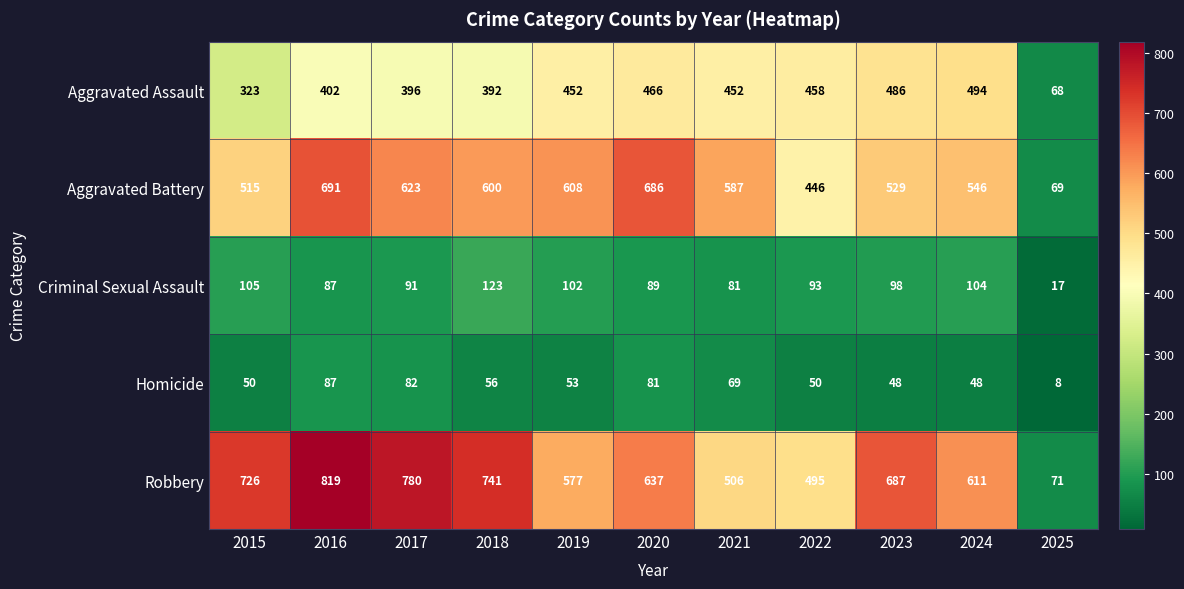

Between 2018 and 2023, which series saw the biggest shift?

Aggravated Assault